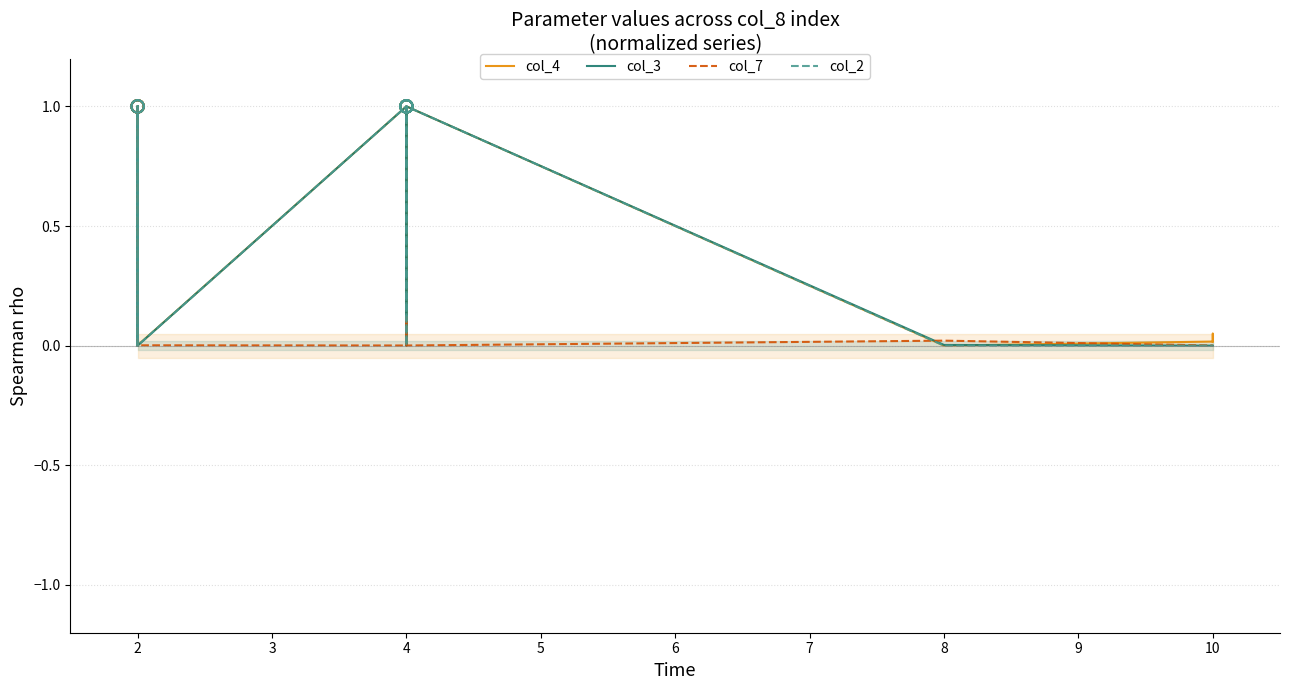

What are all the series names shown in the legend?

col_4, col_3, col_7, col_2